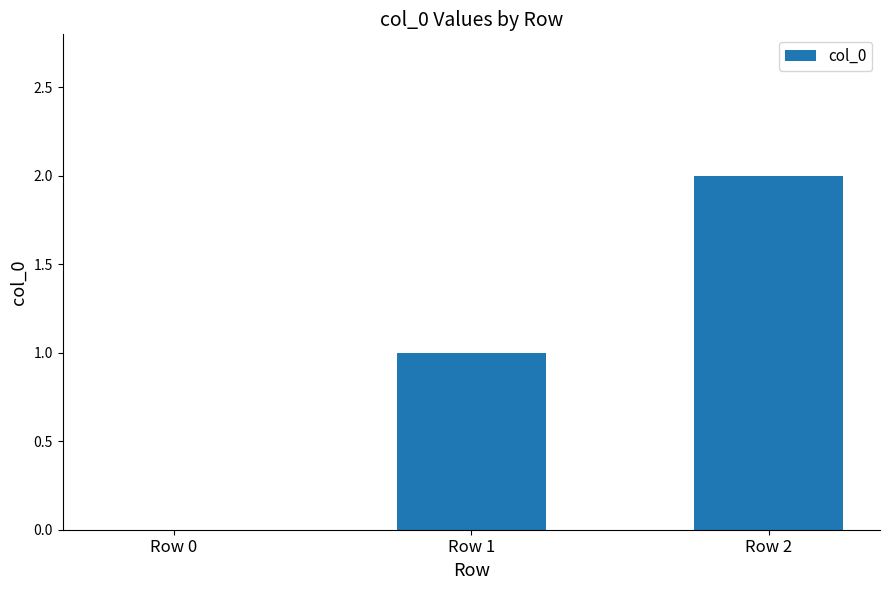

Is it true that the value at Row 2 is 2?

True